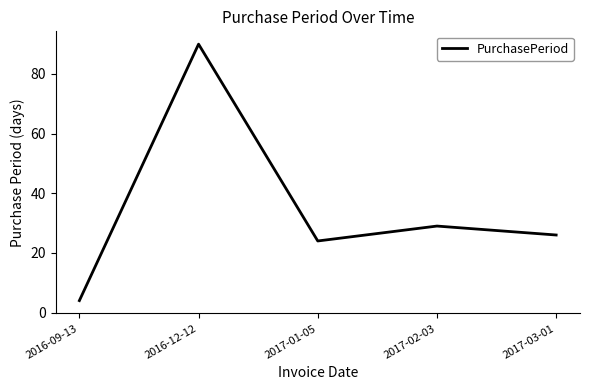

List the labels in order of value, largest first.

2016-12-12, 2017-02-03, 2017-03-01, 2017-01-05, 2016-09-13